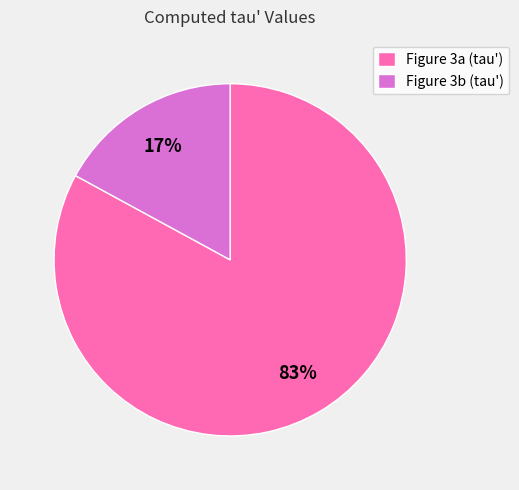

Which slice represents more than half of the pie?

Figure 3a (tau')